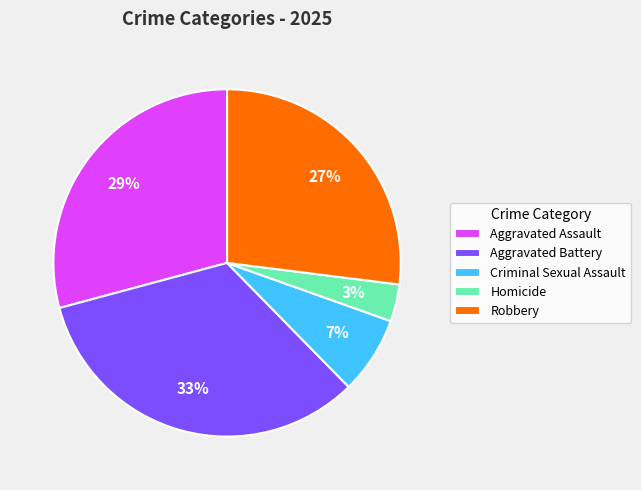

How many segments does this pie chart have?

5